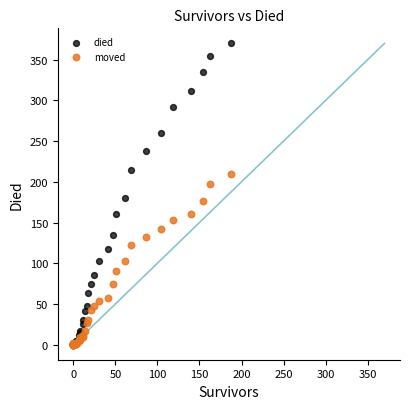

Which series reaches the maximum Y coordinate?

died